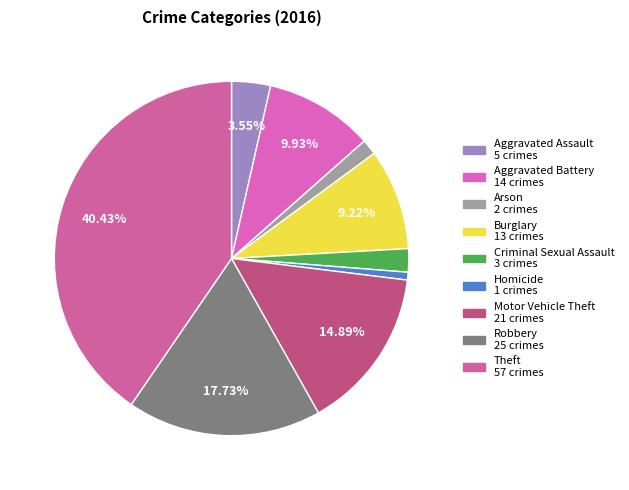

Which category has the smallest portion of the pie?

Homicide